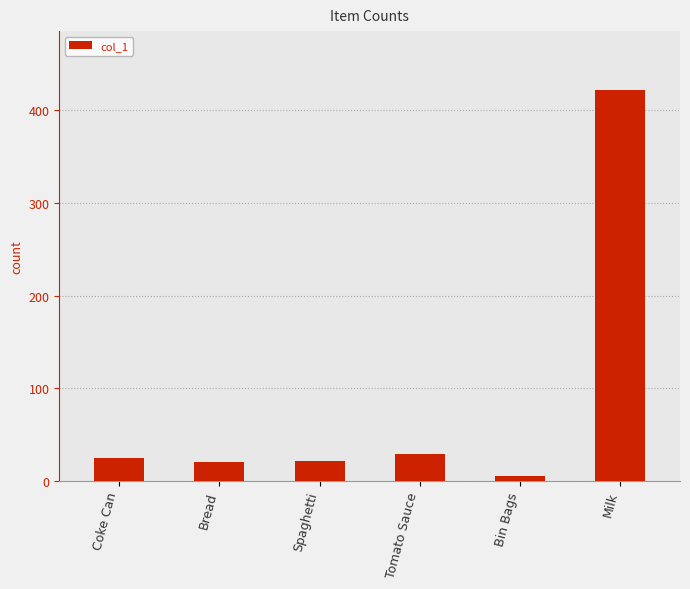

What is the difference between the maximum and second lowest values?

402